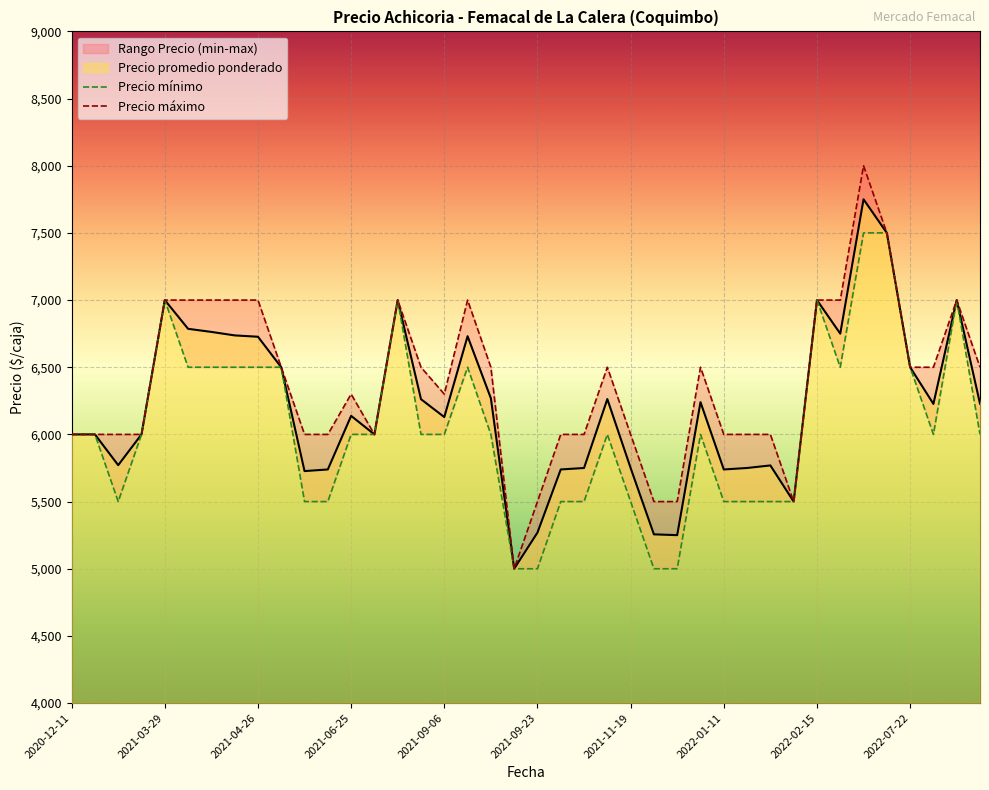

Does the chart display data point markers on the line(s)?

No